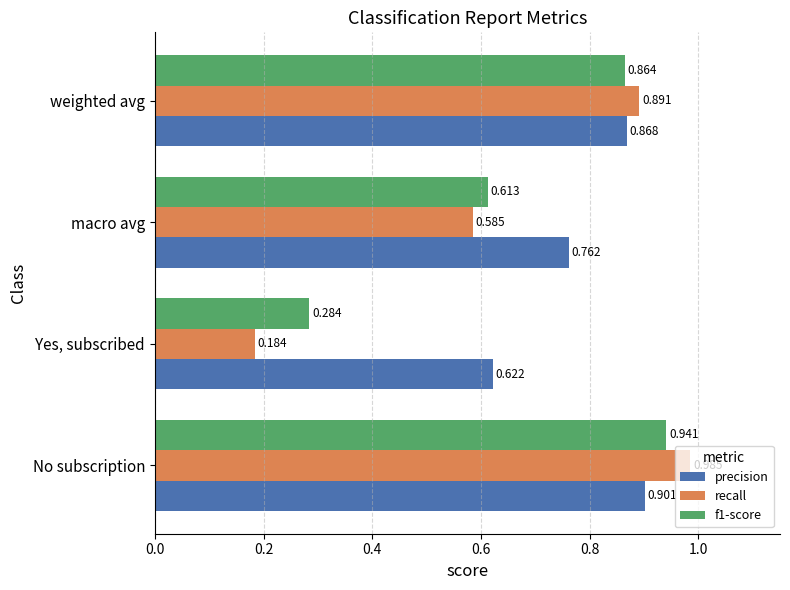

At which category does the chart reach its minimum across all series?

Yes, subscribed